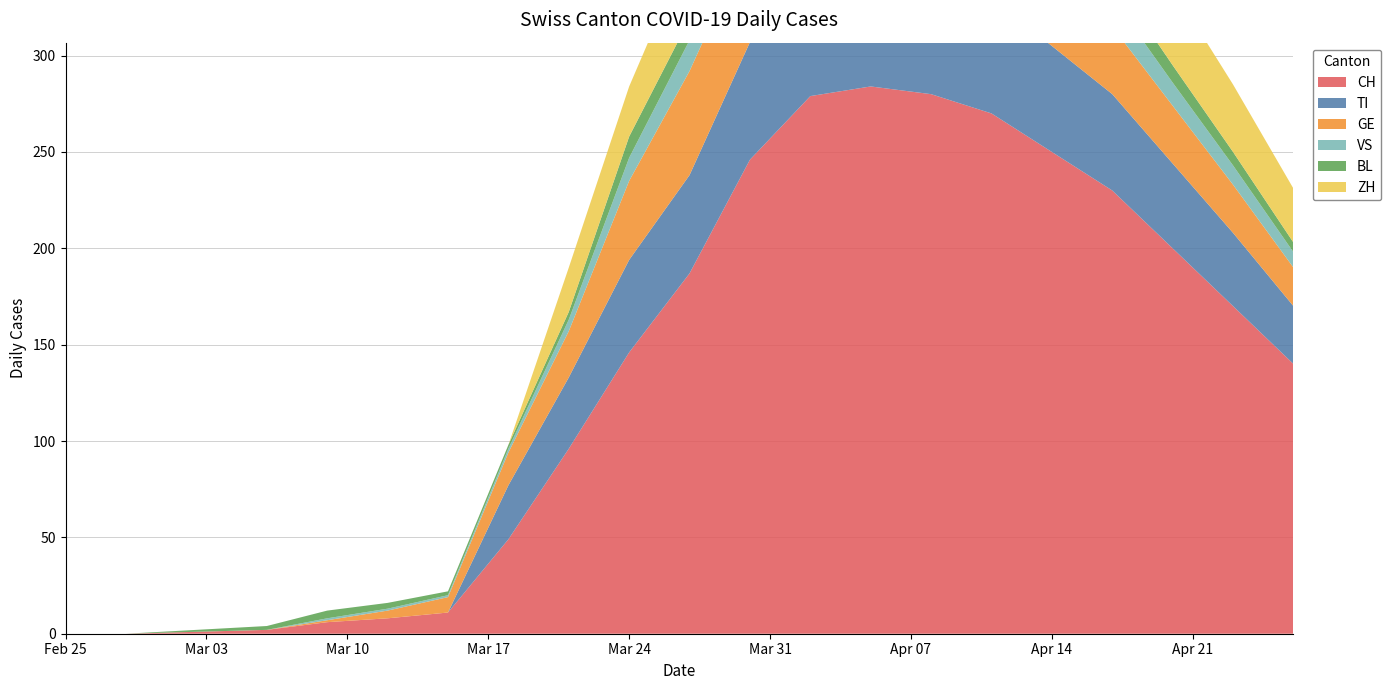

Reading left to right, transcribe all the data shown in this chart.

CH: 0	0	2	6	8	11	49	96	146	187	246	279	284	280	270	250	230	200	170	140
TI: 0	0	0	0	0	0	28	37	48	51	61	73	67	67	60	55	50	44	38	30
GE: 0	0	0	1	4	8	17	24	41	54	54	54	58	51	45	40	35	30	25	20
VS: 0	0	0	1	1	1	2	6	12	16	23	24	23	23	20	18	15	12	10	8
BL: 0	0	2	4	3	2	2	4	11	11	16	18	18	17	15	13	11	9	7	5
ZH: 0	0	0	0	0	0	0	23	26	38	46	53	57	59	55	50	45	40	35	28